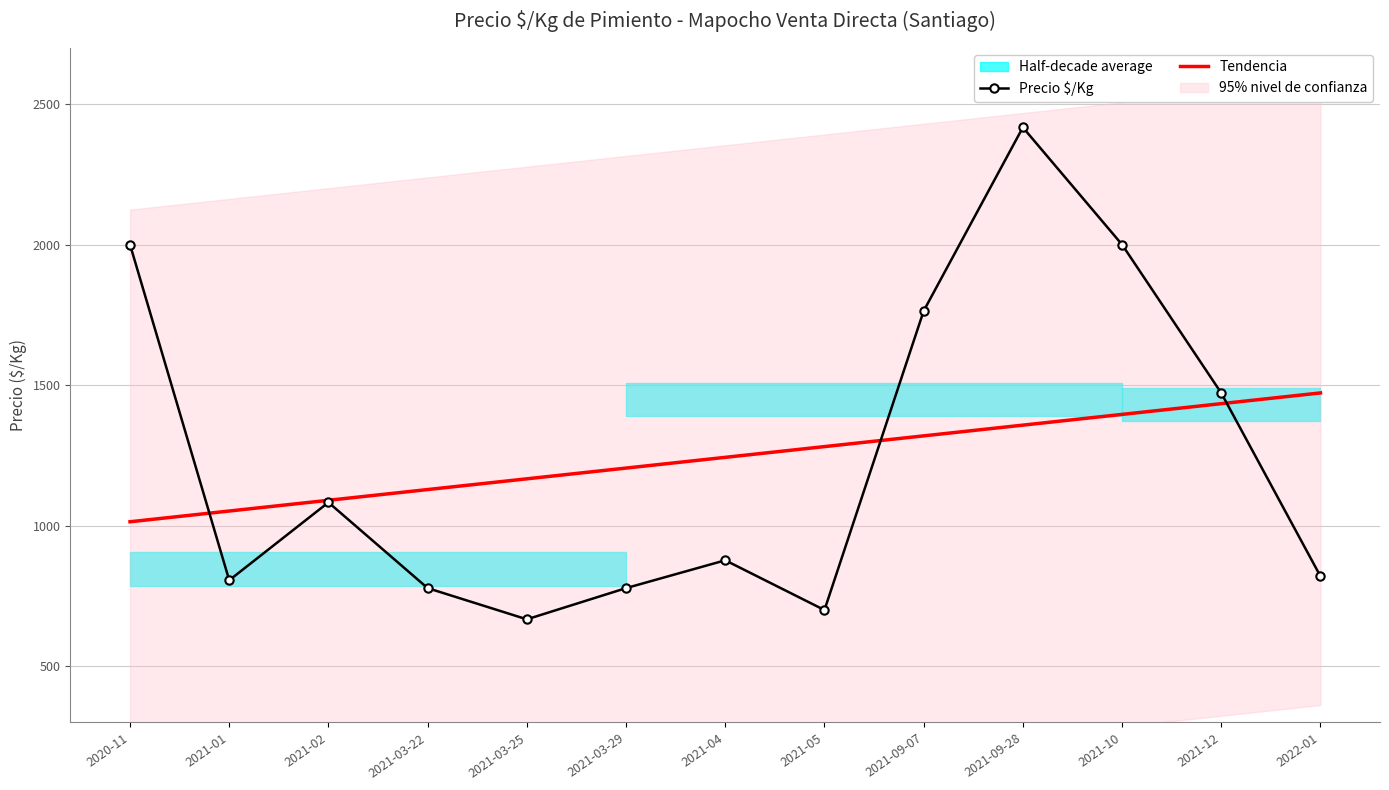

Does the chart have visible grid lines?

Yes